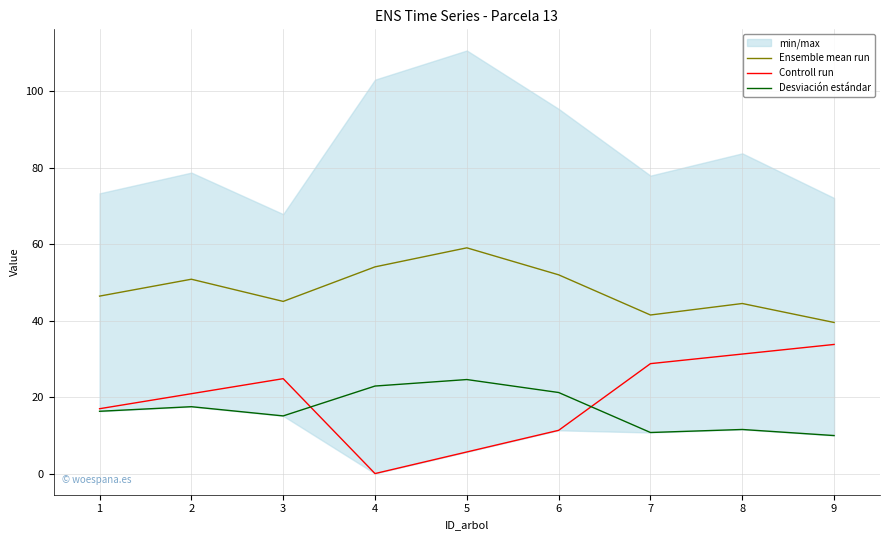

What is the sum of the Desviación estándar values at 6 and 1?

37.5